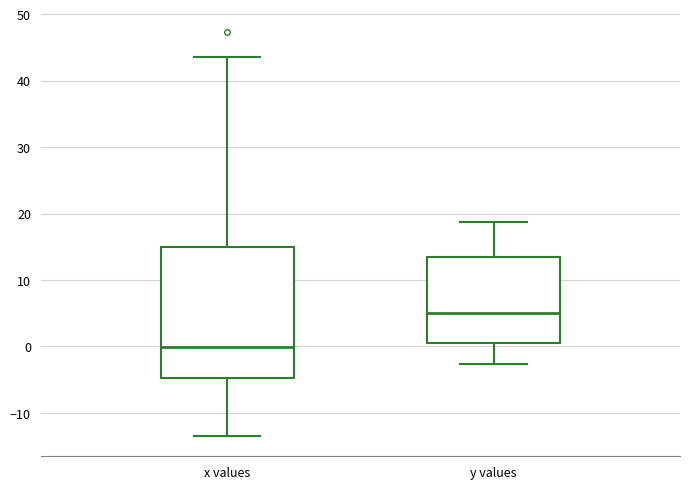

Which box is the tallest, from its lower edge to its upper edge?

x values